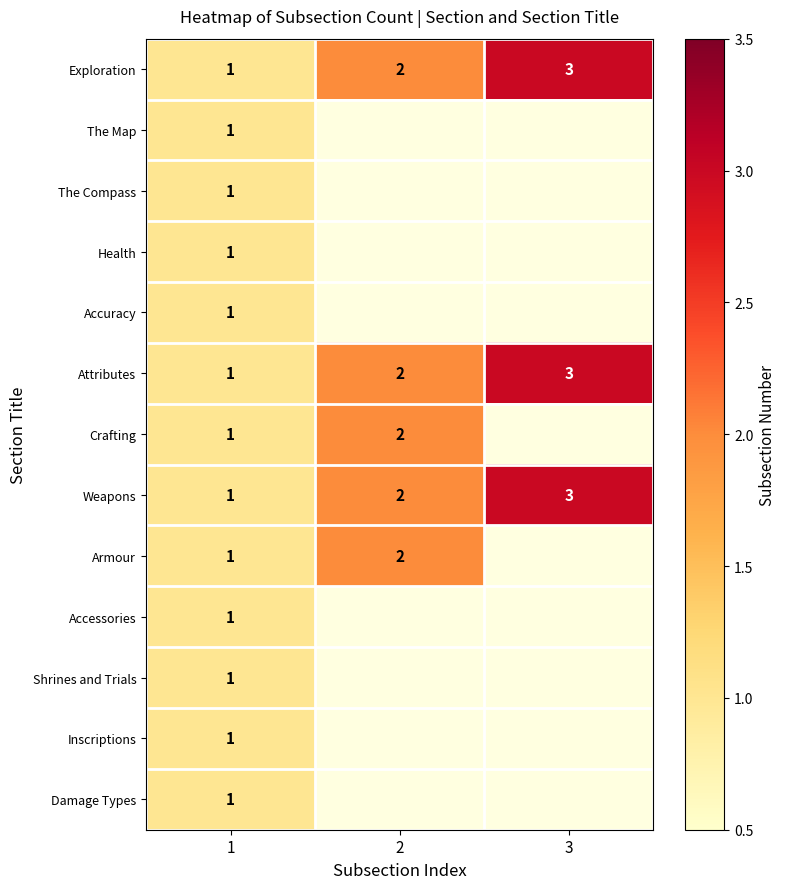

True or false: Armour has a value of 1 at 1.

True